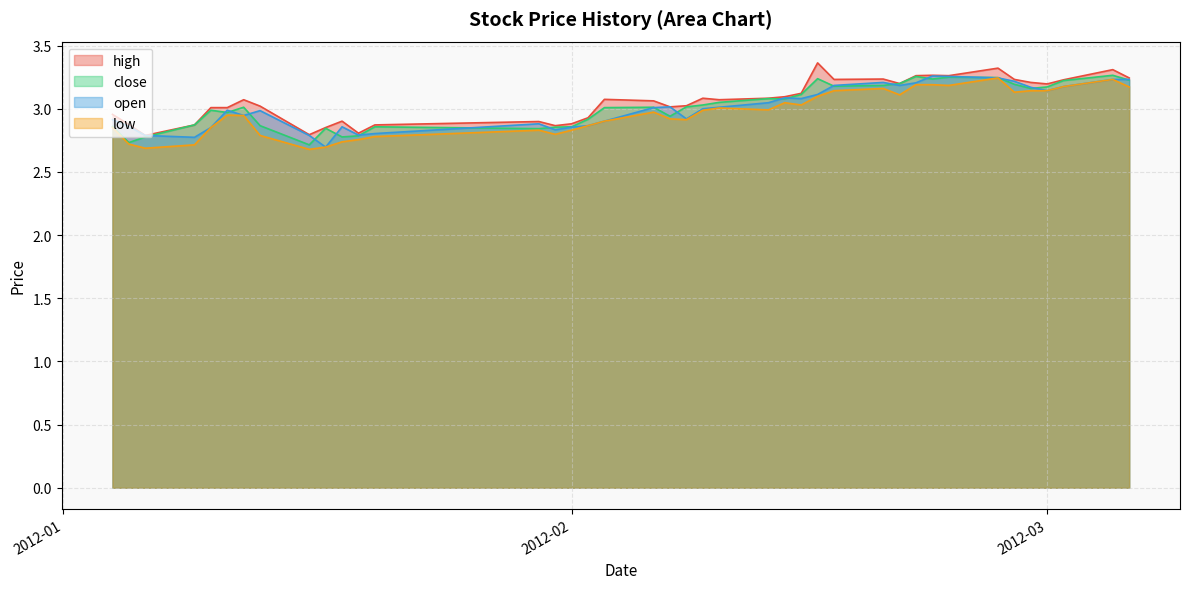

What is the spread (max minus min) of values at 2012-02-15?

0.1